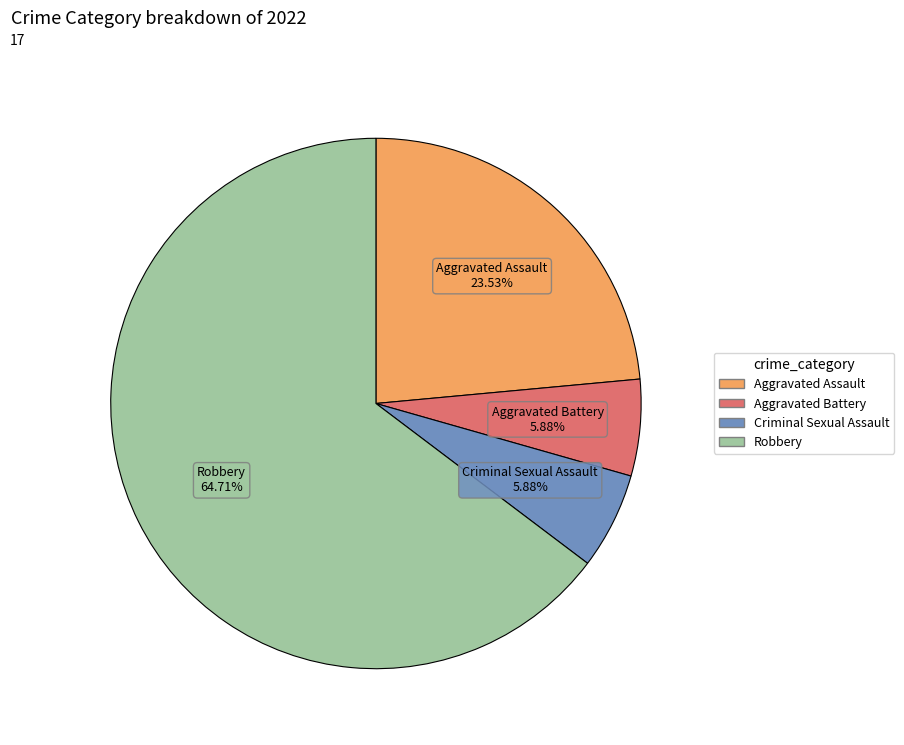

Which category has the biggest portion of the pie?

Robbery